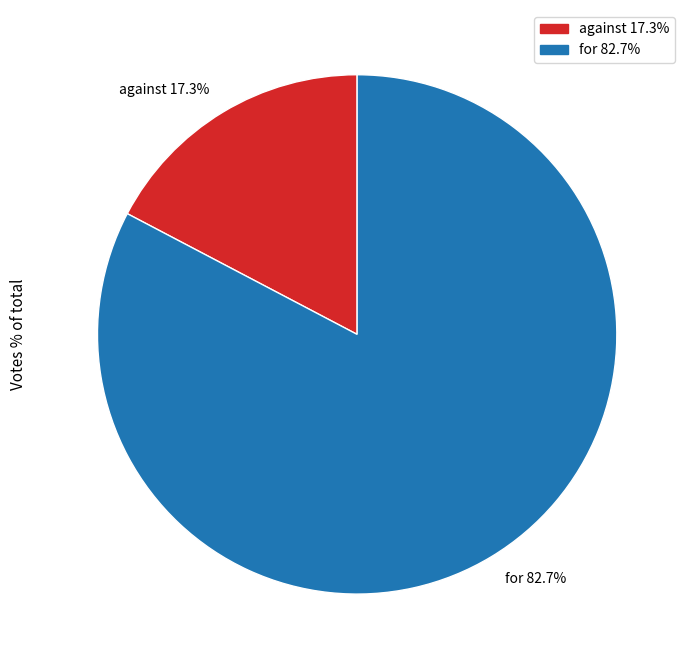

How many slices are in this pie chart?

2